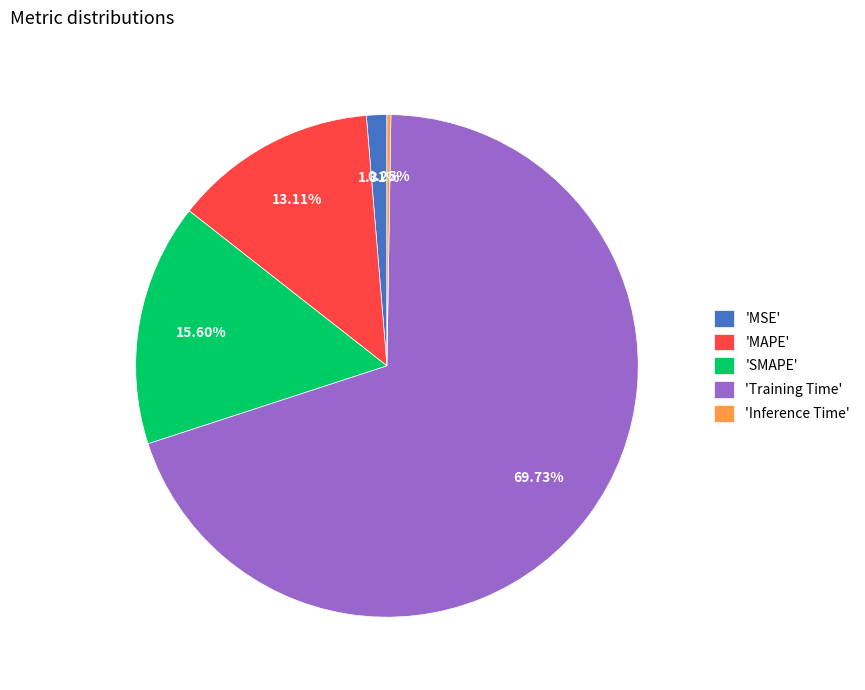

What is the largest slice in the pie chart?

'Training Time'